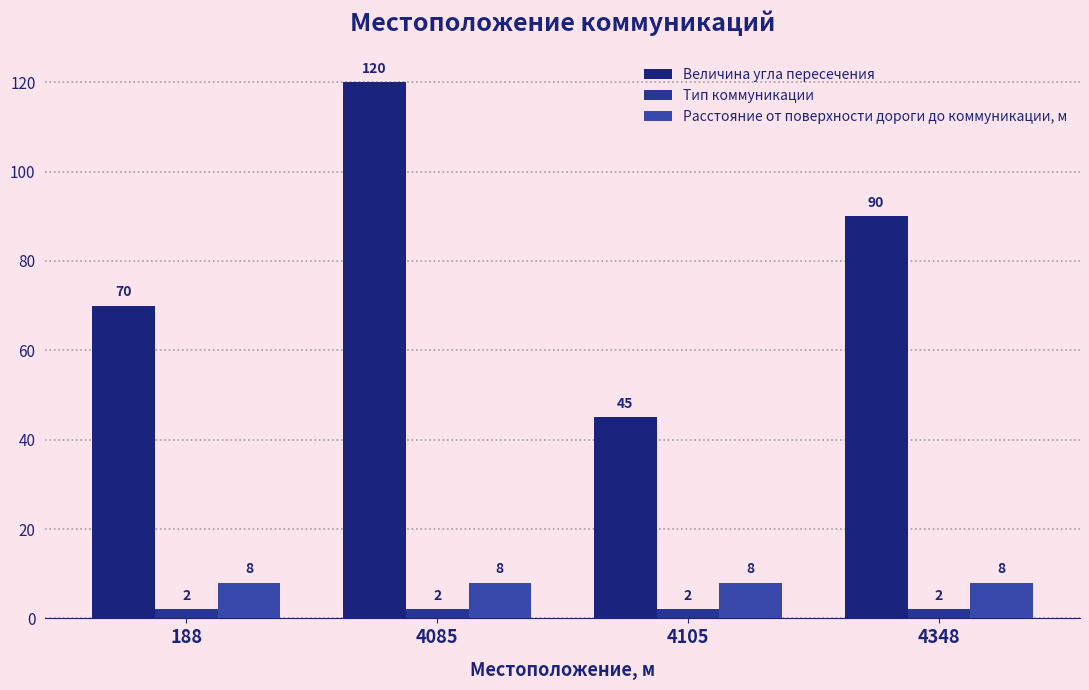

What is the minimum value for Расстояние от поверхности дороги до коммуникации, м?

8